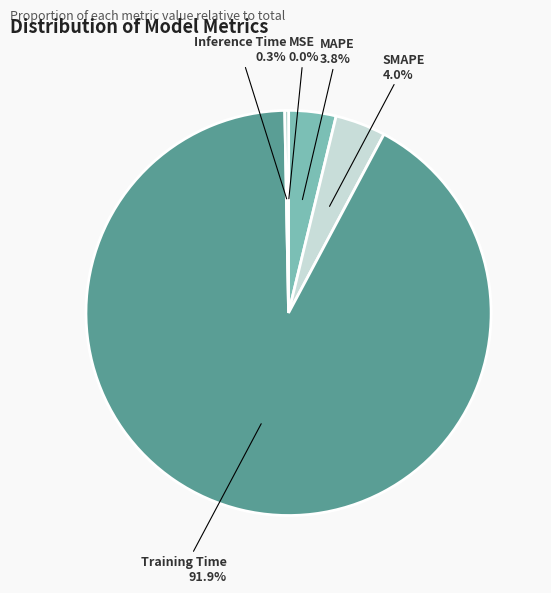

Which category has the biggest portion of the pie?

Training Time